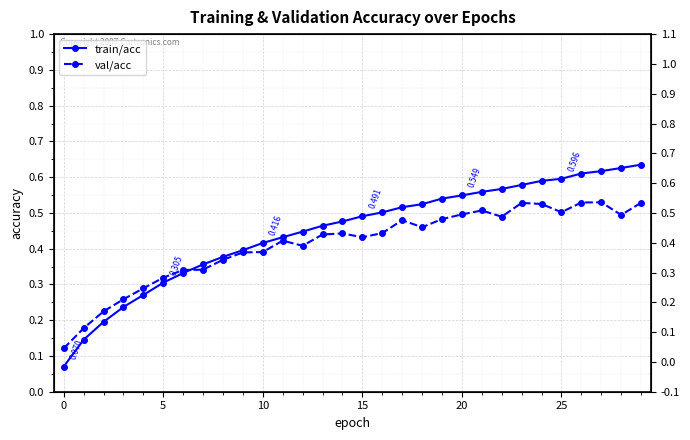

How many times do train/acc and val/acc cross each other?

1